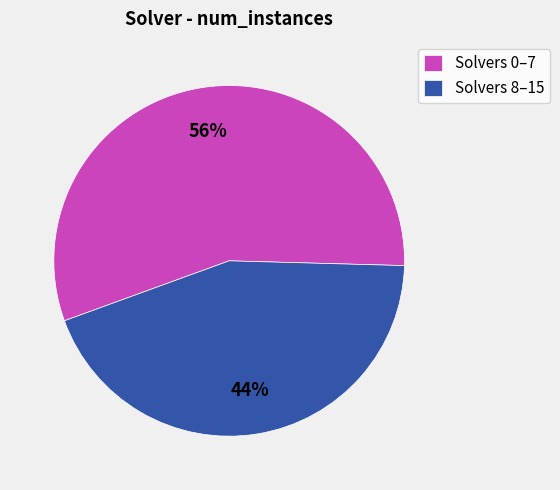

To the nearest percent, what is the average slice percentage?

50%